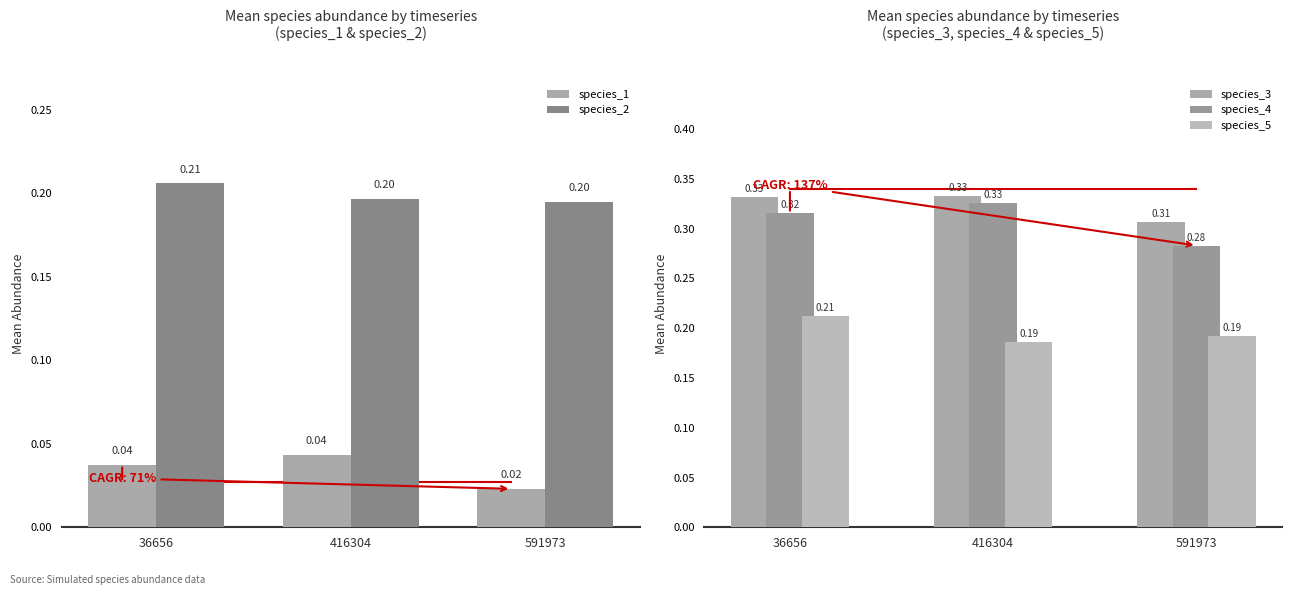

What are all the series names shown in the legend?

species_1, species_2, species_3, species_4, species_5